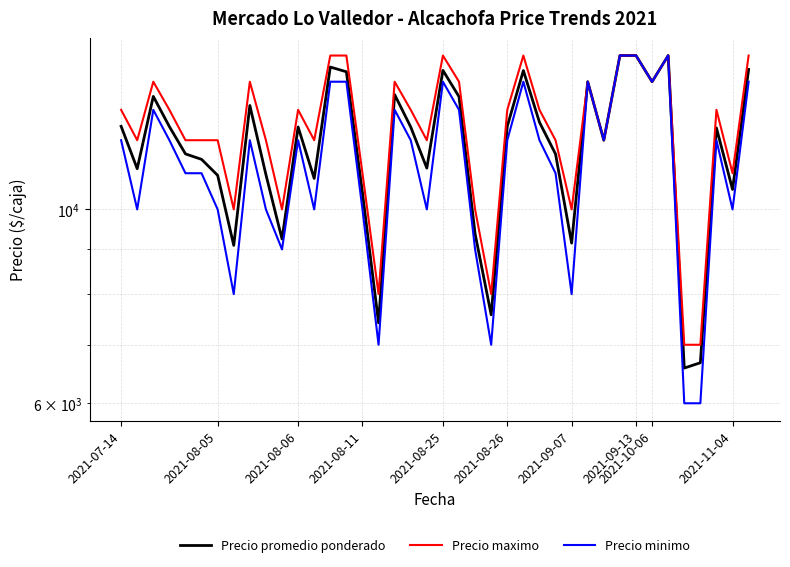

What is the total value across all series at 37?

37395